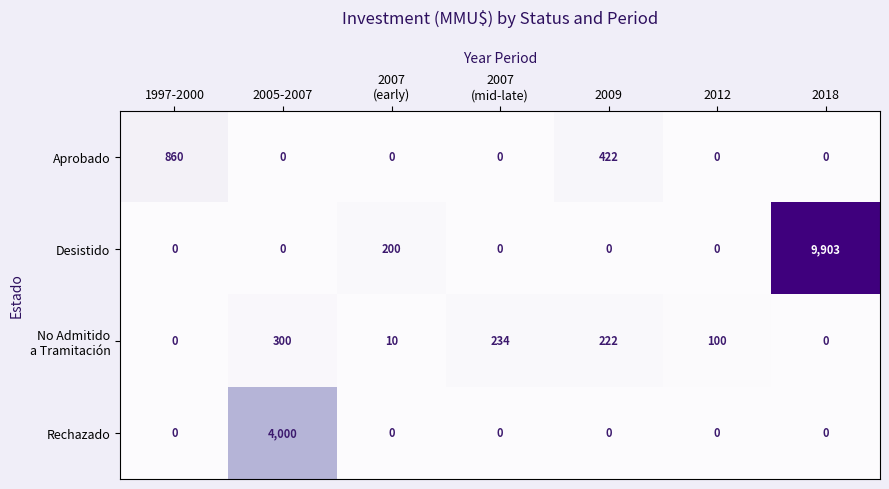

Which series has the widest spread of values?

Desistido